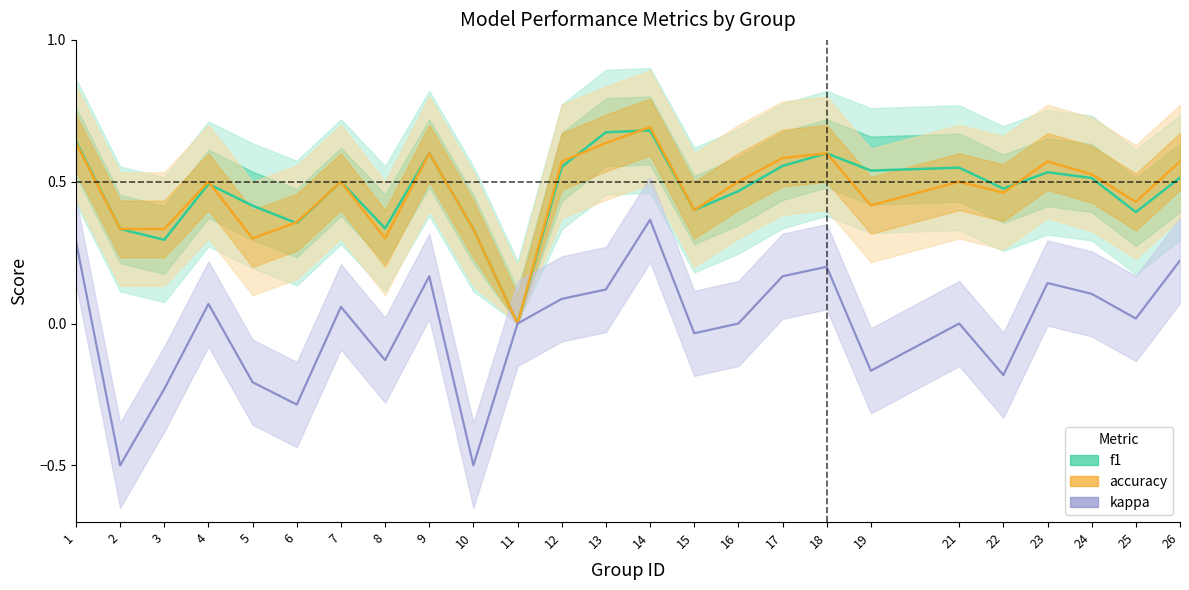

The value of f1 at 17 is 0.6. True or false?

True